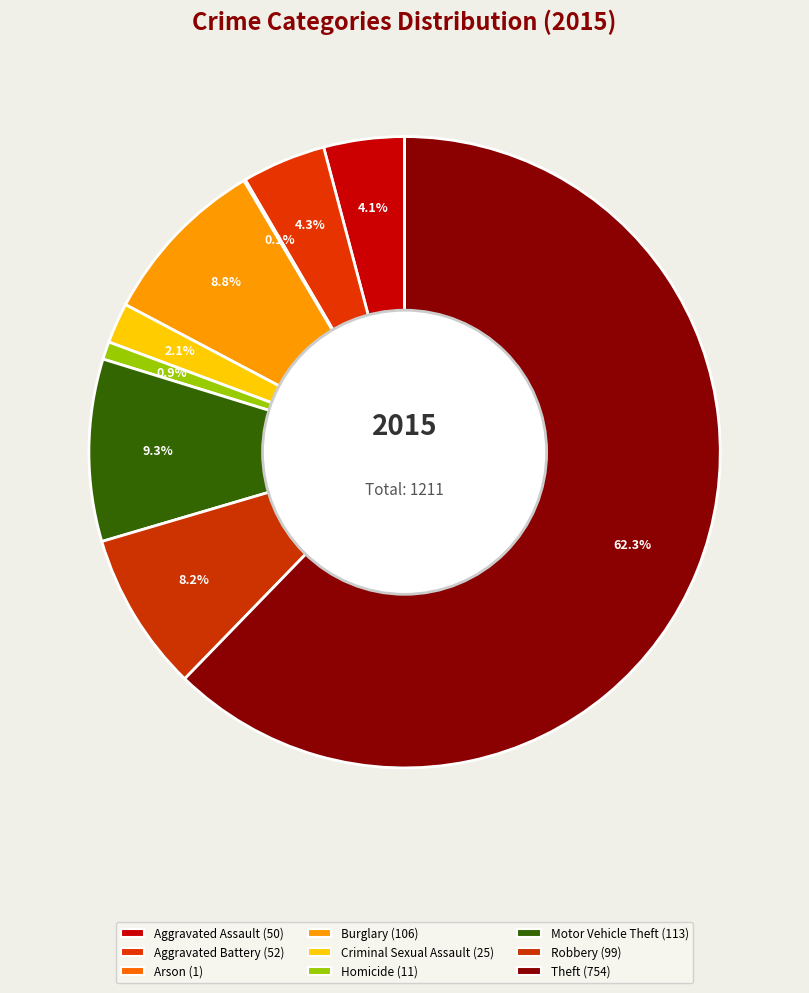

What is the change in value from Criminal Sexual Assault to Robbery?

+74